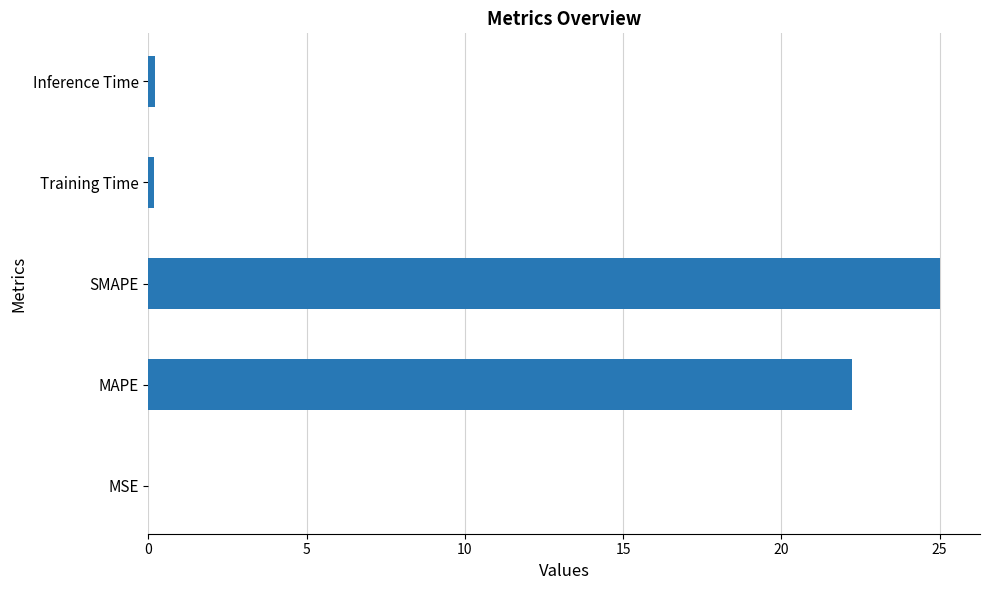

Is it true that the value at MAPE is 31.4?

False